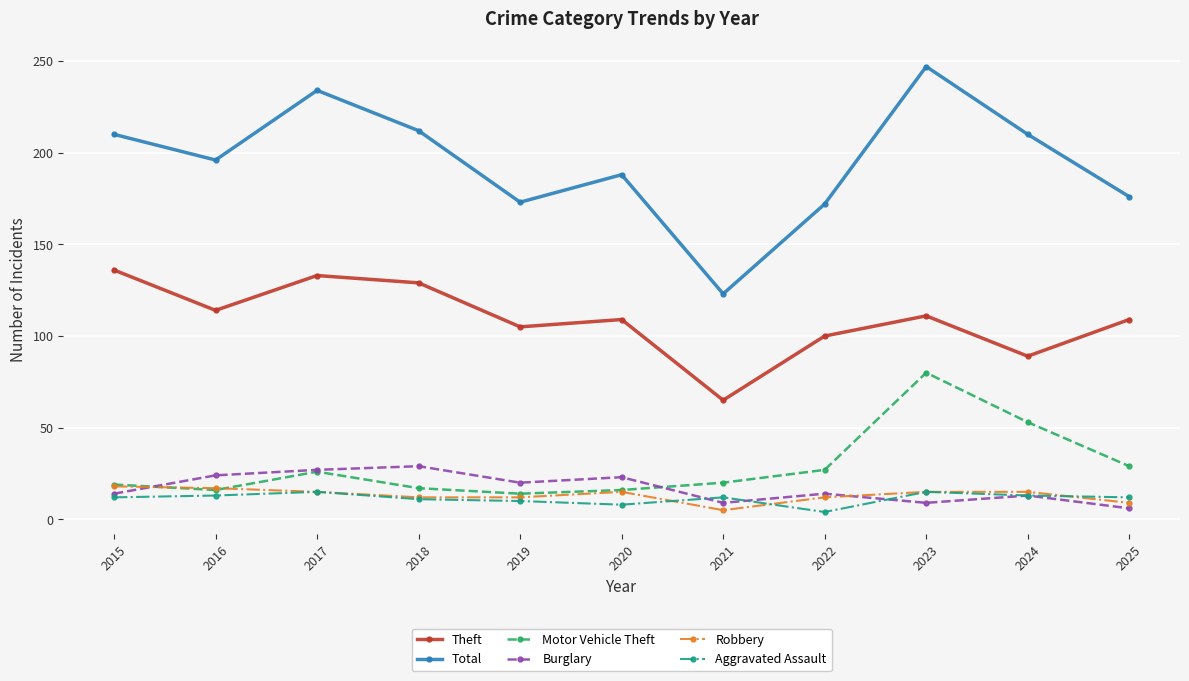

List the series in order of their peak value, highest first.

Total, Theft, Motor Vehicle Theft, Burglary, Robbery, Aggravated Assault